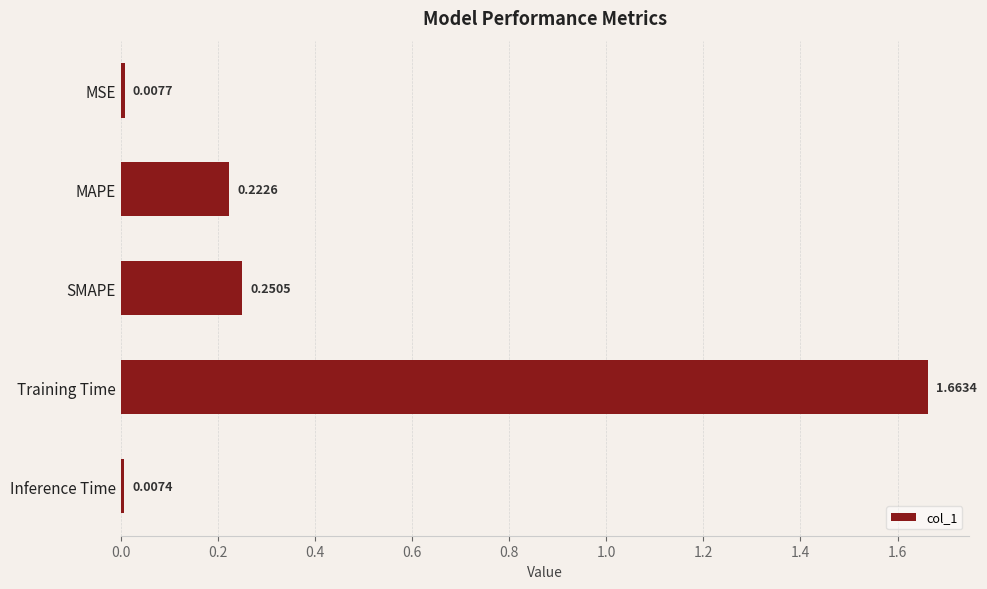

What is the sum of all values?

2.2